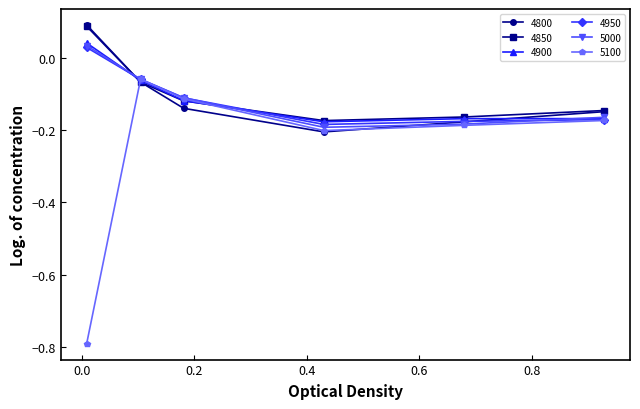

What is the smallest value displayed?

-0.8